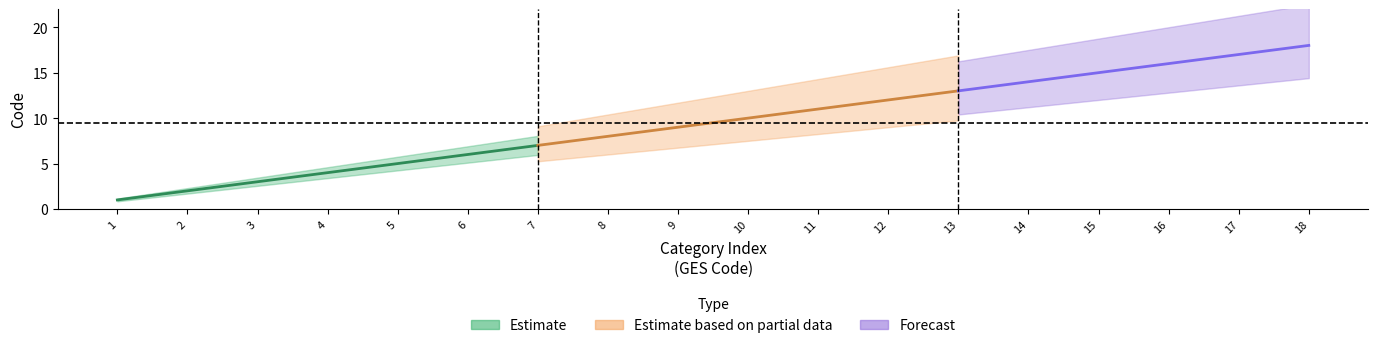

True or false: upper has more than 2 points higher than both neighbors.

False